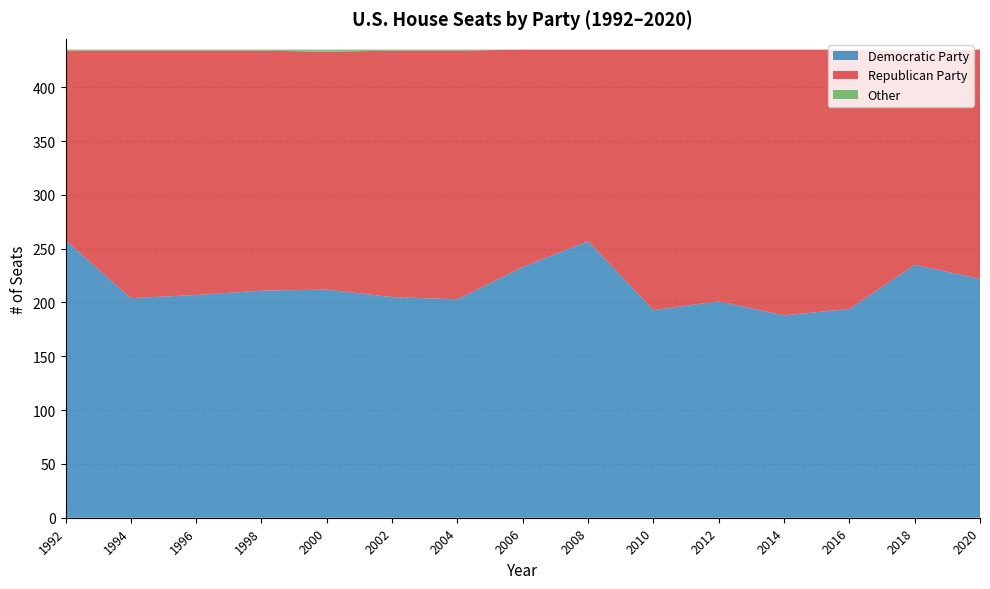

Reading right to left, transcribe all the data shown in this chart.

Democratic Party: 2020=222	2018=235	2016=194	2014=188	2012=201	2010=193	2008=257	2006=233	2004=203	2002=205	2000=212	1998=211	1996=207	1994=204	1992=258
Republican Party: 2020=213	2018=199	2016=241	2014=247	2012=234	2010=242	2008=178	2006=202	2004=231	2002=229	2000=221	1998=223	1996=227	1994=230	1992=176
Other: 2020=0	2018=0	2016=0	2014=0	2012=0	2010=0	2008=0	2006=0	2004=1	2002=1	2000=2	1998=1	1996=1	1994=1	1992=1